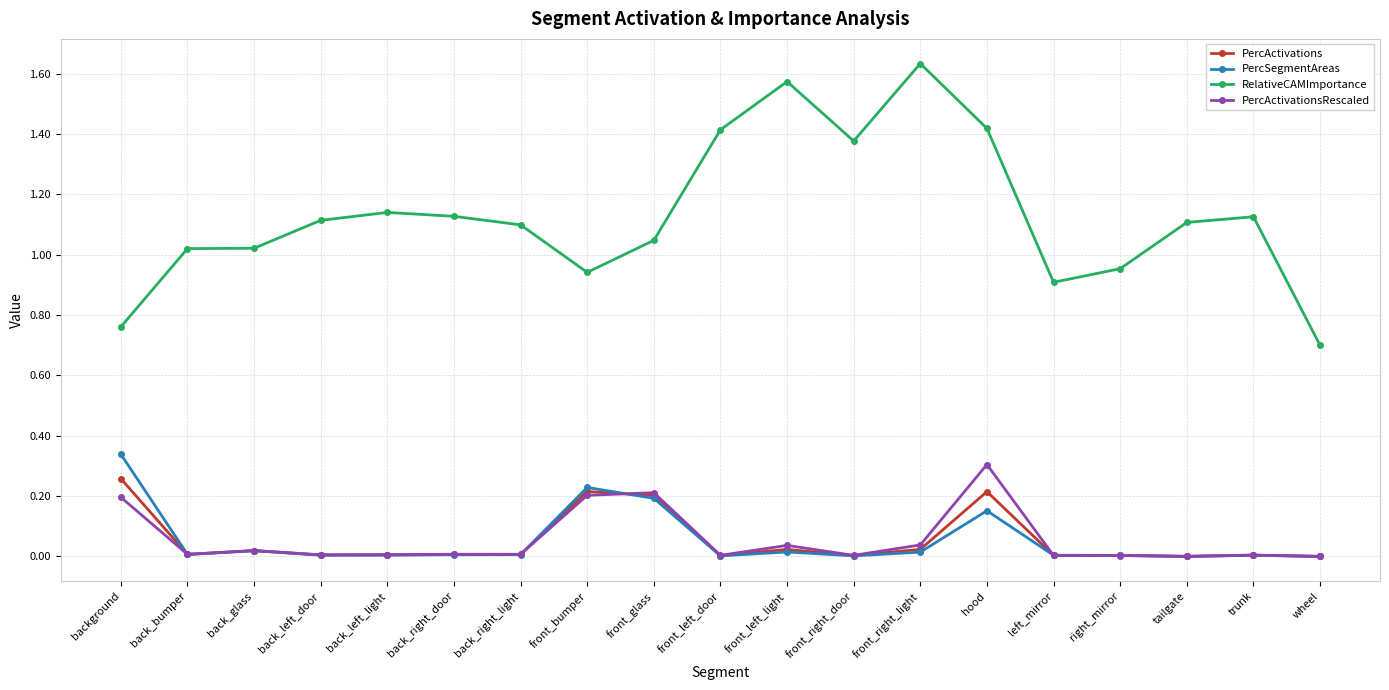

Which series has the largest total across all categories?

RelativeCAMImportance